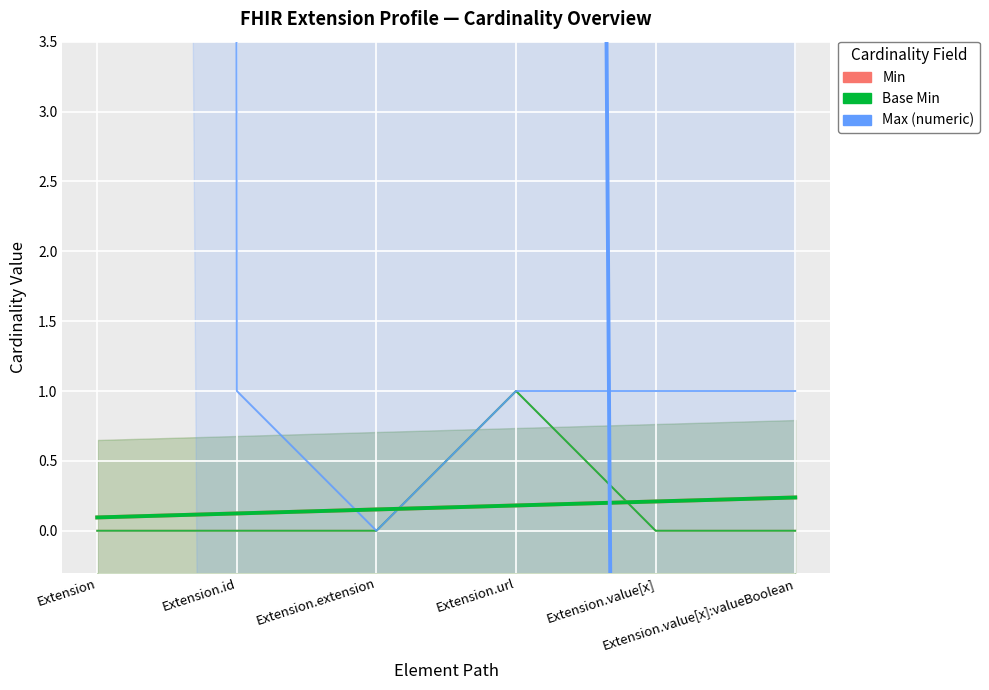

The value of Base Min at Extension.extension is 0. True or false?

True